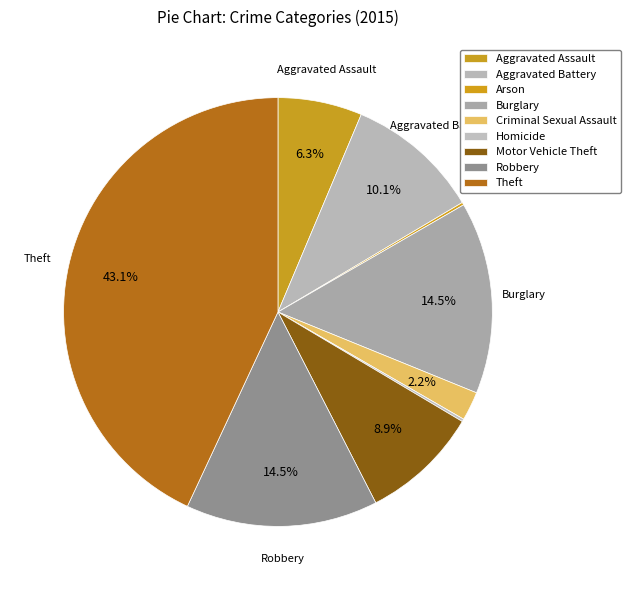

Is the sum of Theft and Motor Vehicle Theft greater than half?

Yes